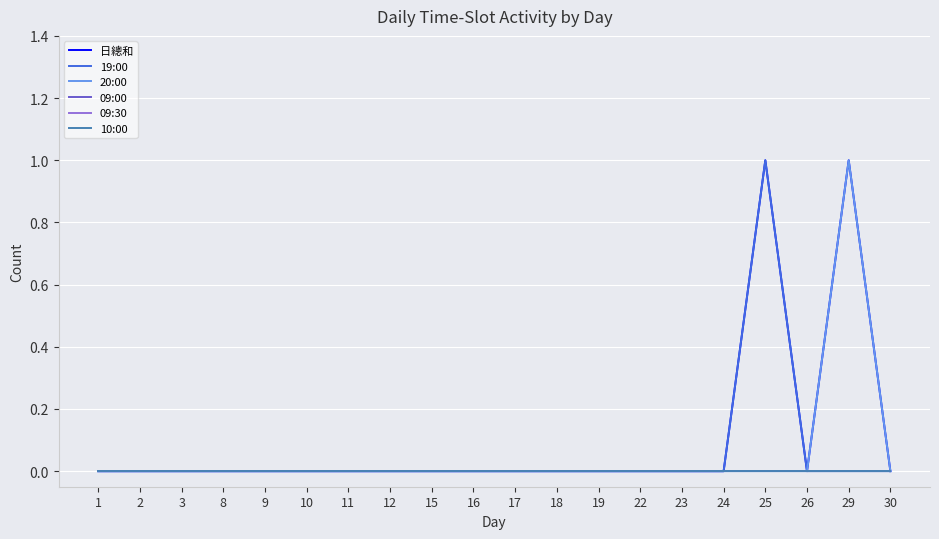

Is this an area chart (filled region under the line)?

No